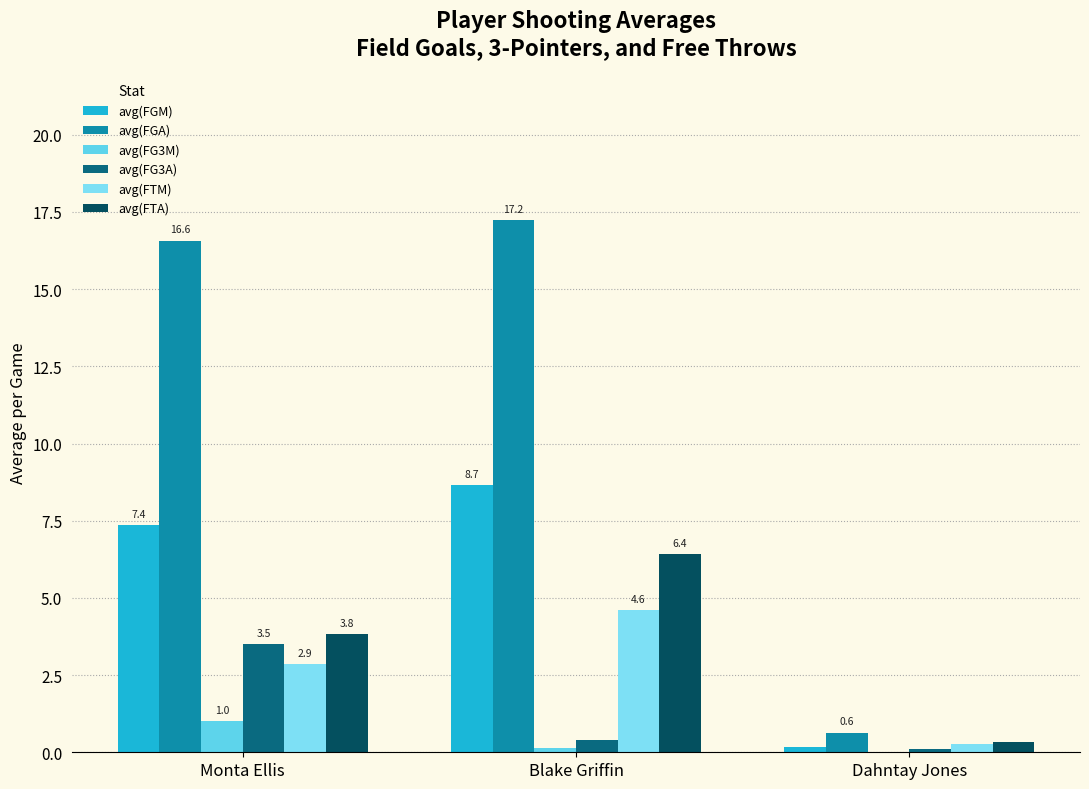

How many data points in avg(FG3M) are above 0?

2